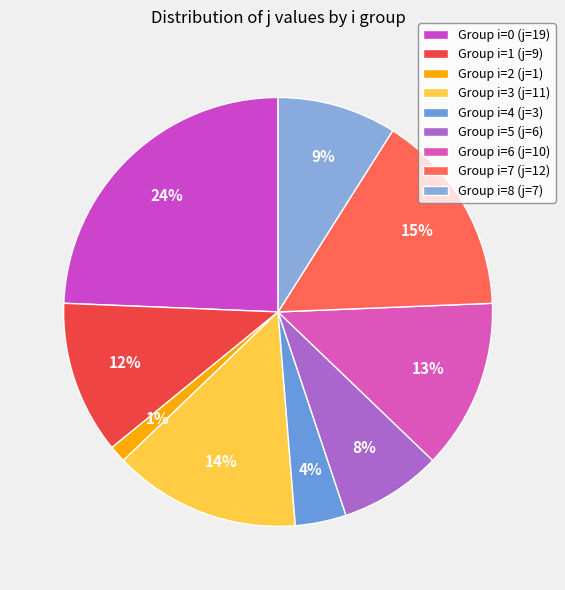

To the nearest percent, what is the difference between the largest and smallest slice percentages?

23%